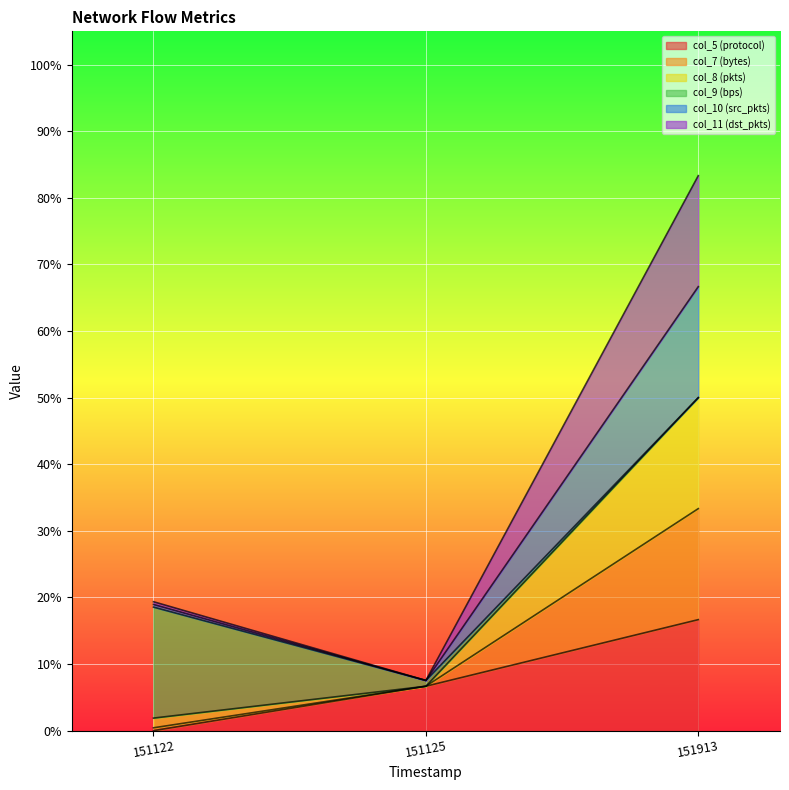

Which series has the largest range (max minus min)?

col_8 (pkts)